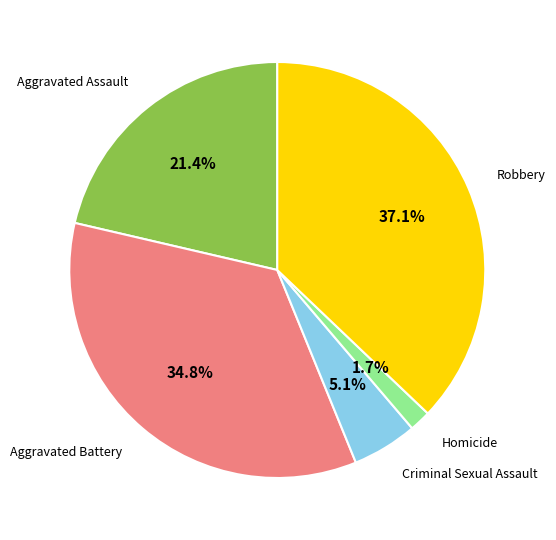

To the nearest percent, what is the difference between the largest and smallest slice percentages?

35%